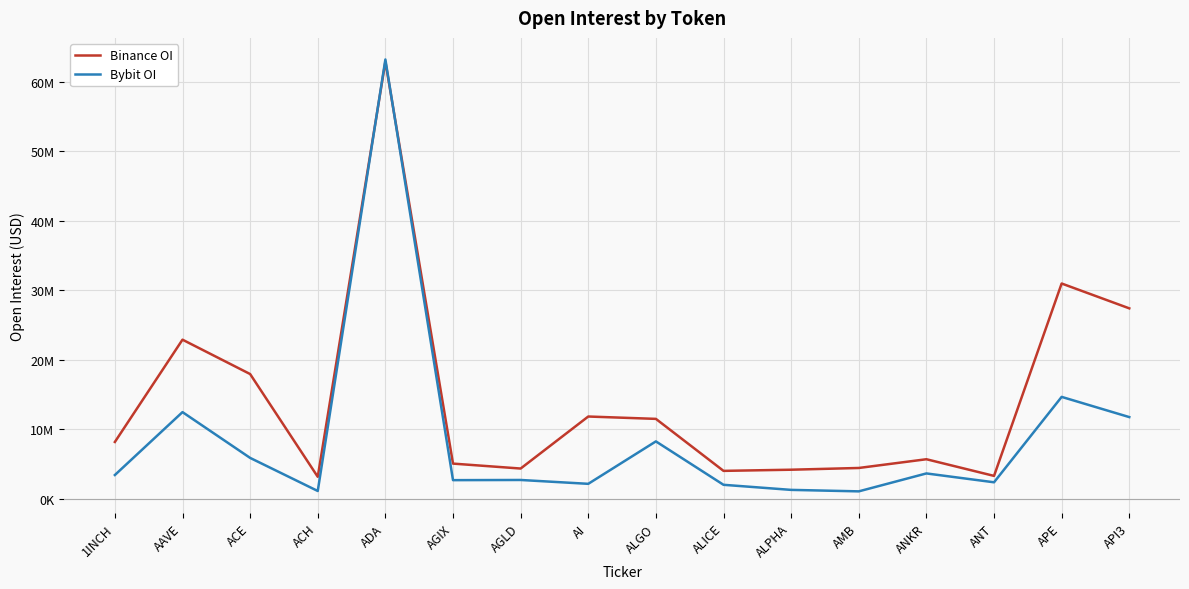

After their last crossing, which series has the higher values: Binance OI or Bybit OI?

Binance OI